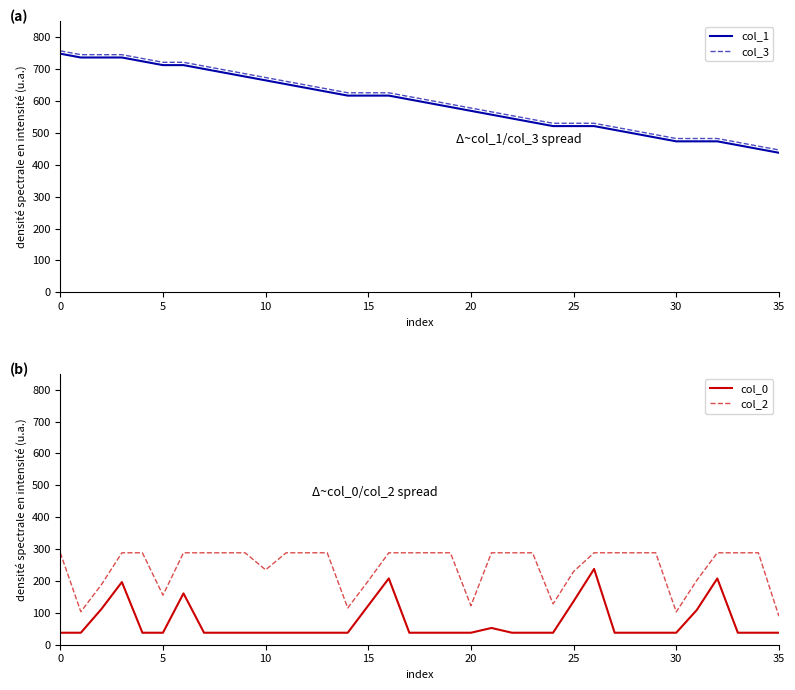

True or false: col_1 and col_3 cross at least once.

False